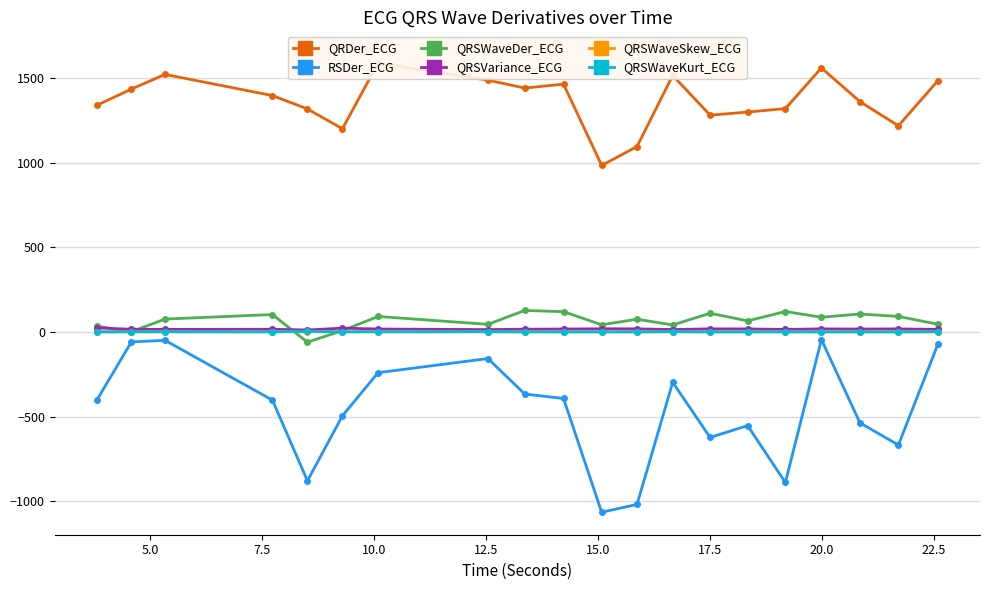

What are all the series names shown in the legend?

QRDer_ECG, RSDer_ECG, QRSWaveDer_ECG, QRSVariance_ECG, QRSWaveSkew_ECG, QRSWaveKurt_ECG